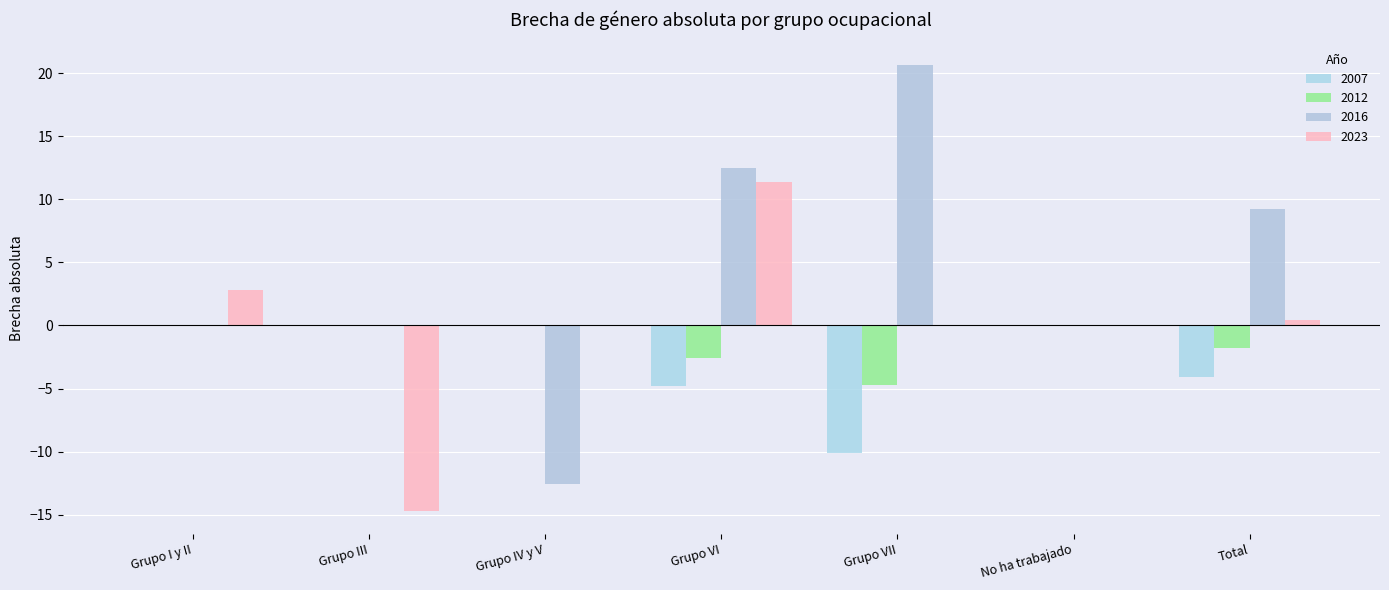

Which series has the widest spread of values?

2016